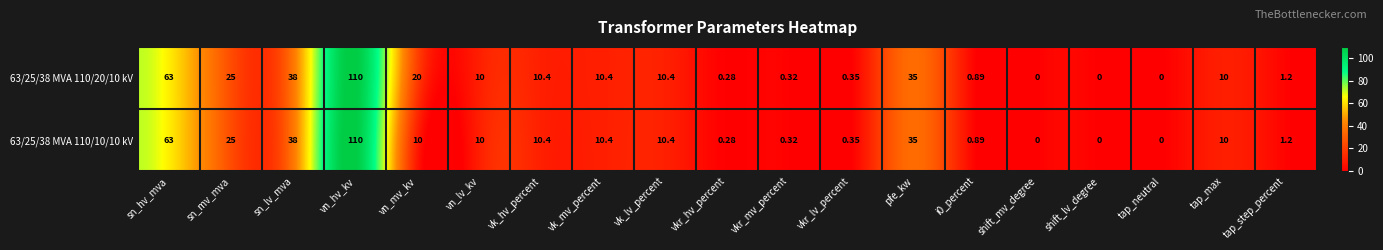

Where is 63/25/38 MVA 110/20/10 kV nearest to the value 55?

sn_hv_mva